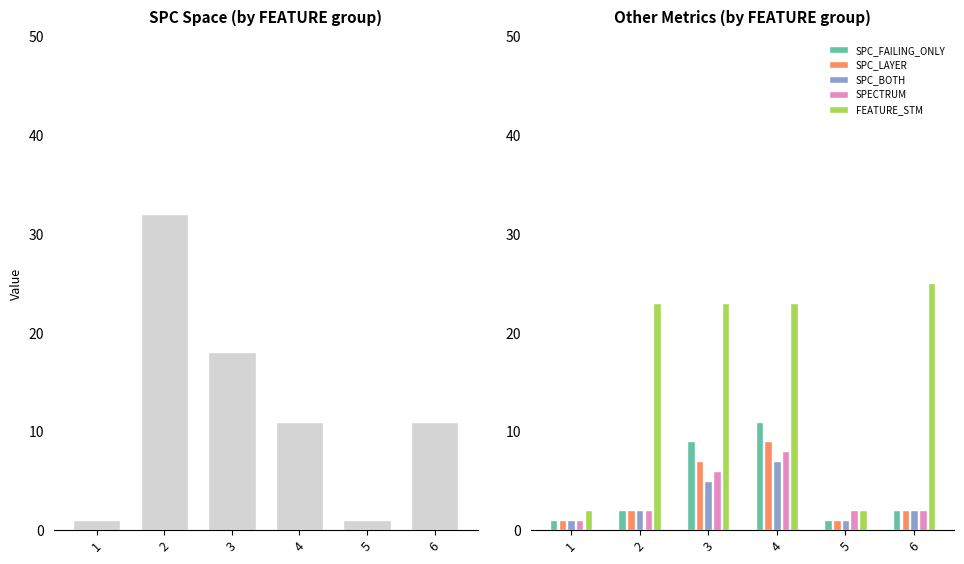

At which label does SPC_BOTH first exceed 2?

3